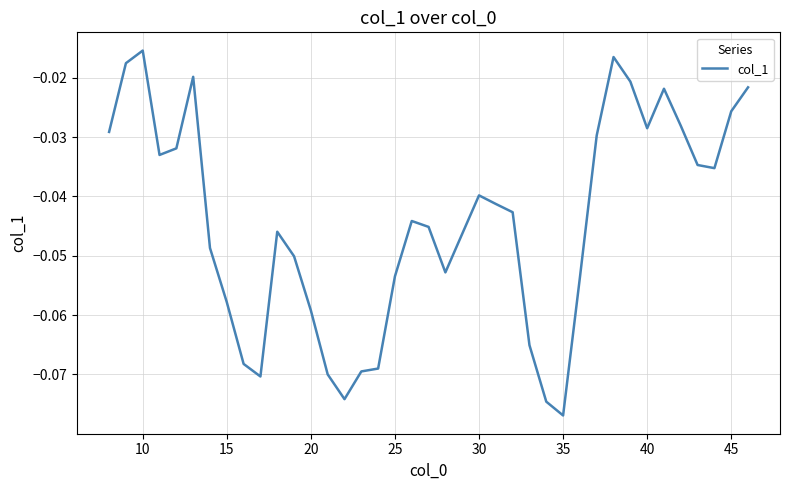

At which category does the chart reach its minimum across all series?

35